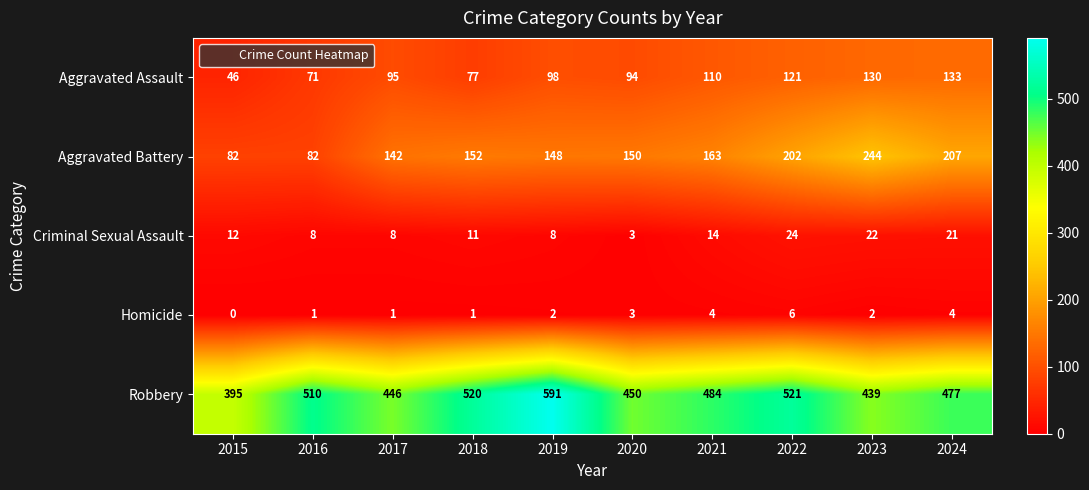

What is the maximum value shown in the chart?

591